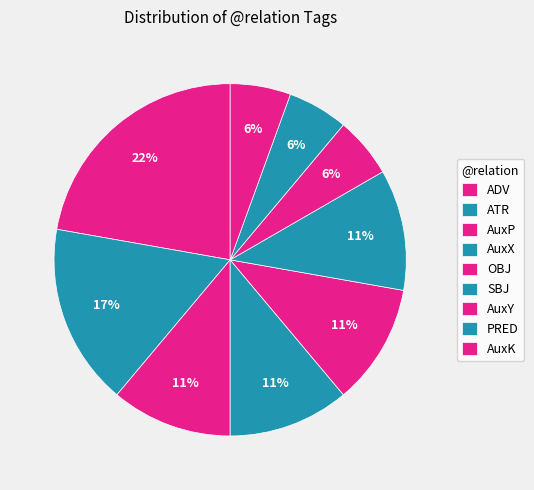

How many segments does this pie chart have?

9